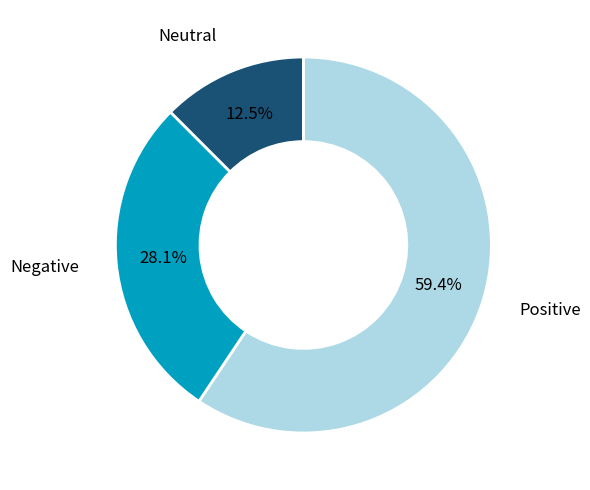

Count the number of slices in the pie.

3